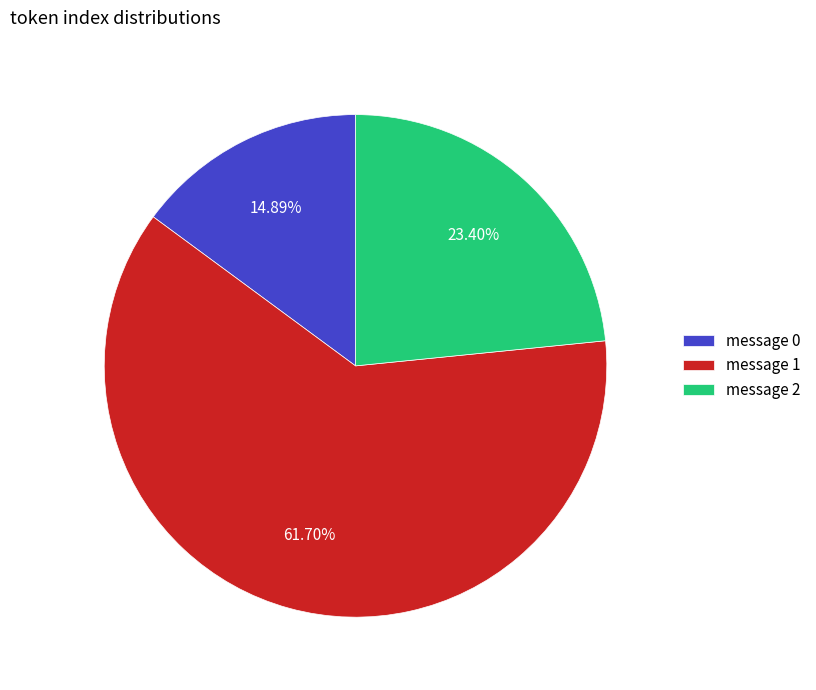

Rank the categories by value from lowest to highest.

message 0, message 2, message 1